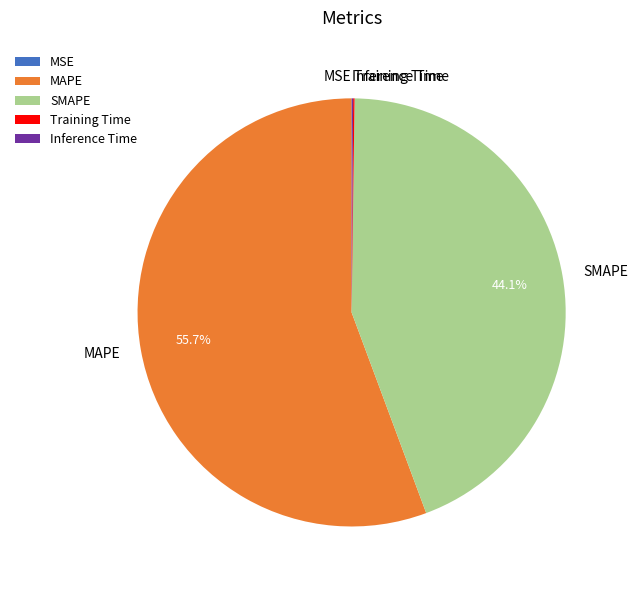

What is the largest slice in the pie chart?

MAPE